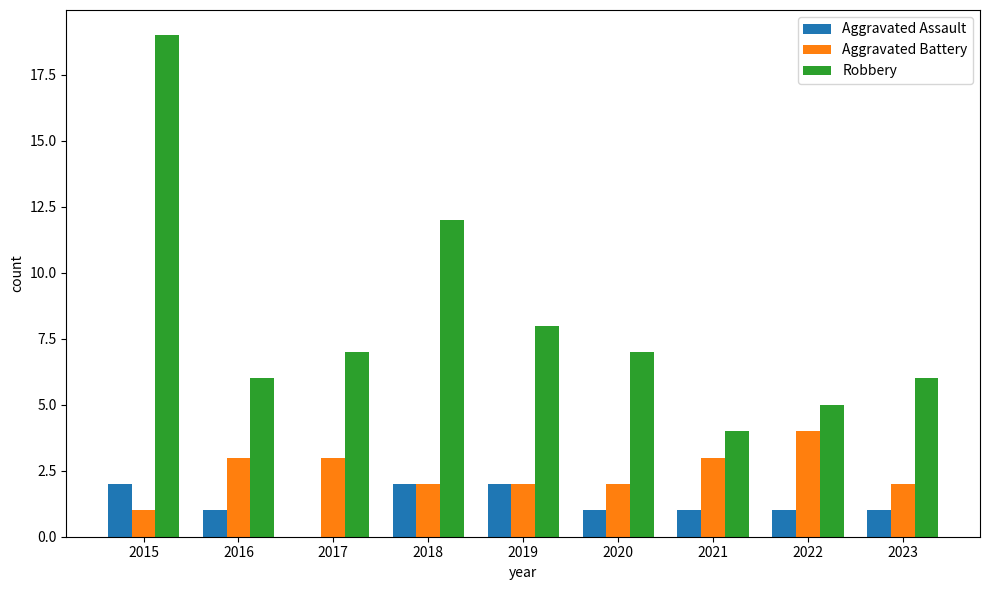

Is the value of Robbery at 2017 greater than the value of Aggravated Battery at 2020?

Yes